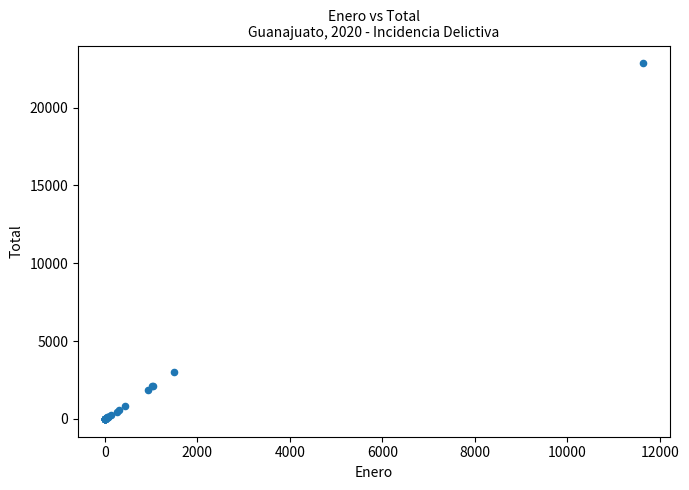

What Y value in the scatter plot is closest to 11420?

2987